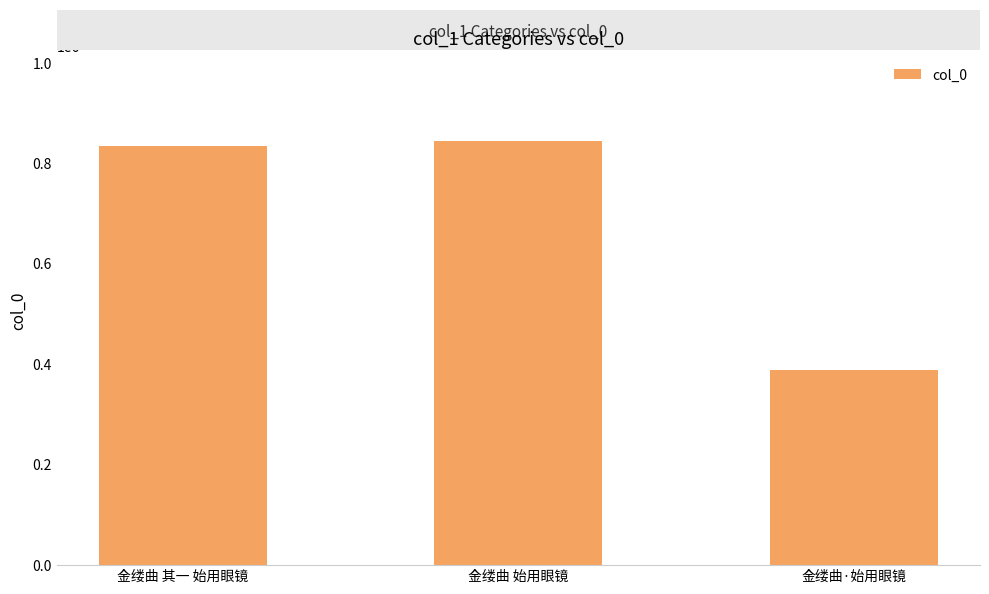

The value at 金缕曲 始用眼镜 is 1347021. True or false?

False